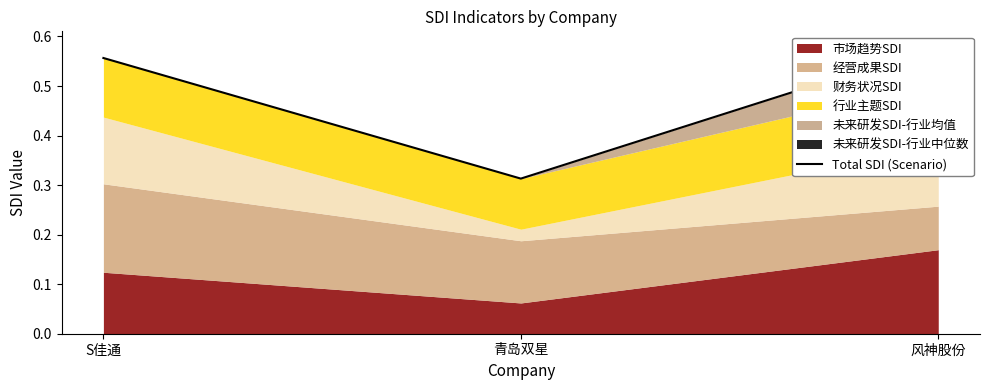

What is the label of the 3rd point from the left?

风神股份